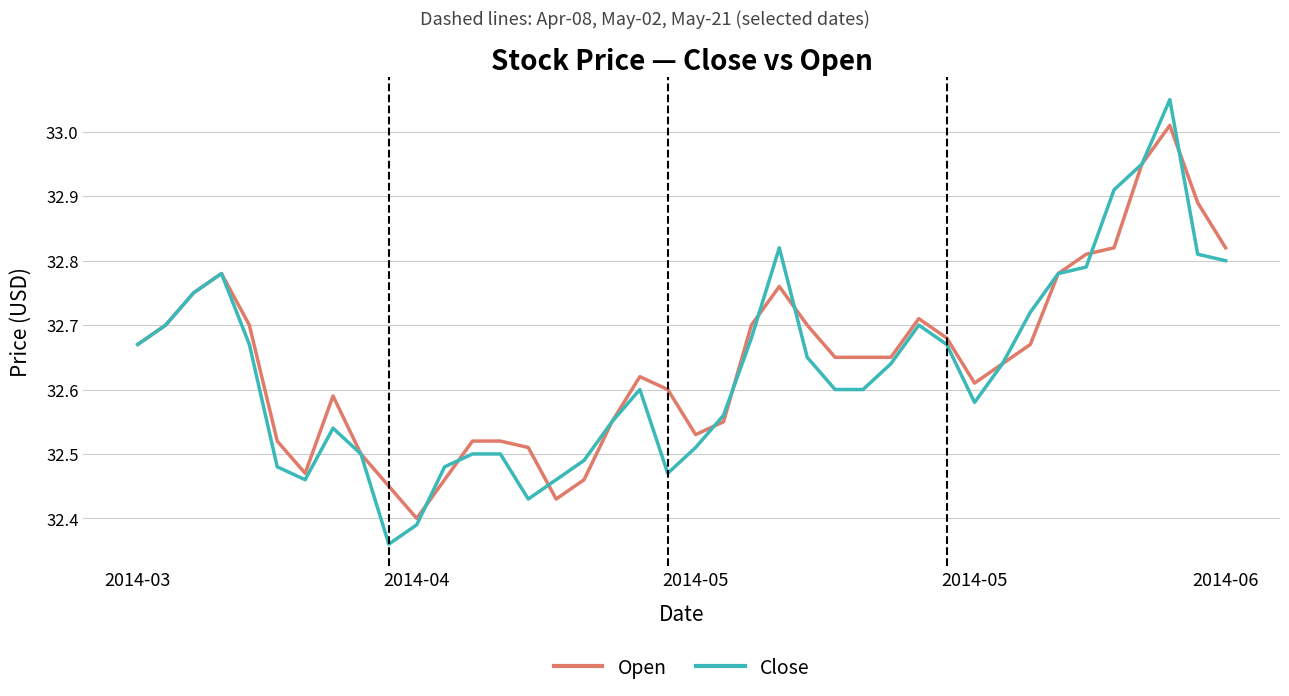

Which series has the widest spread of values?

Close